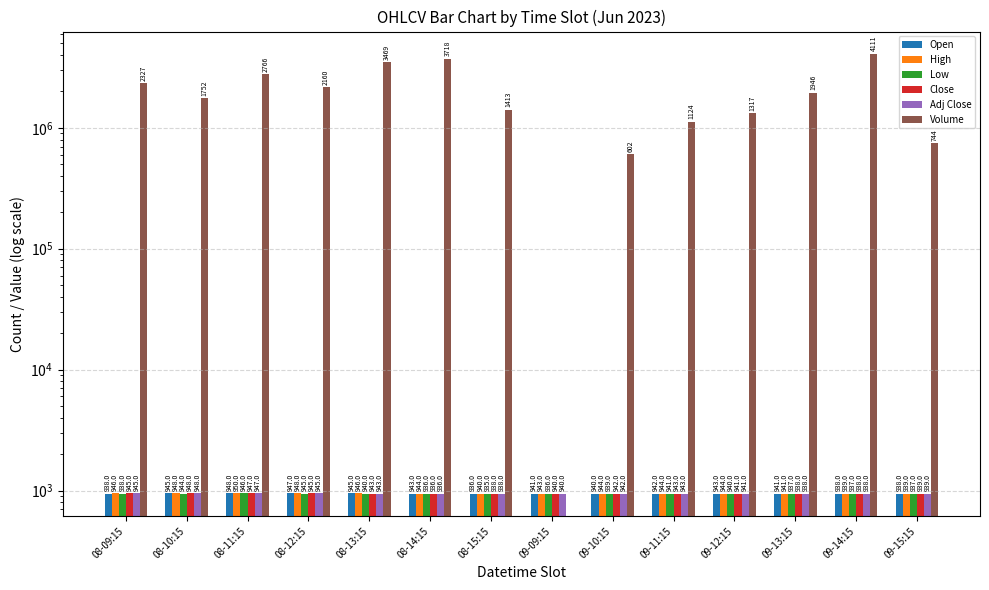

Read the Open value at 09-11:15.

942.4